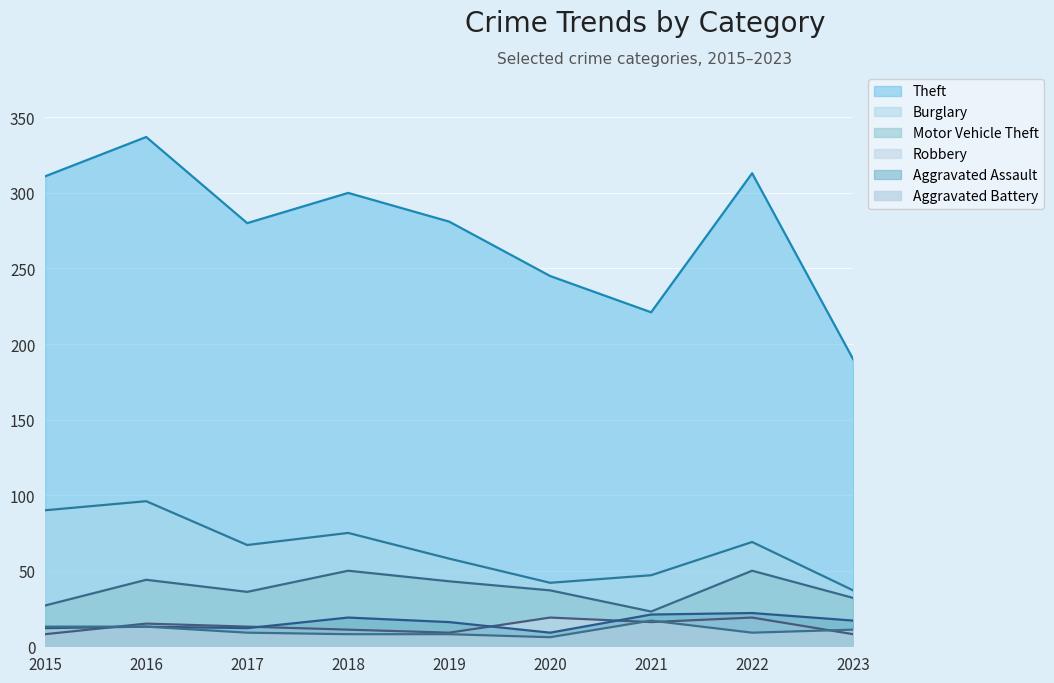

How many categories are shown in the chart?

9